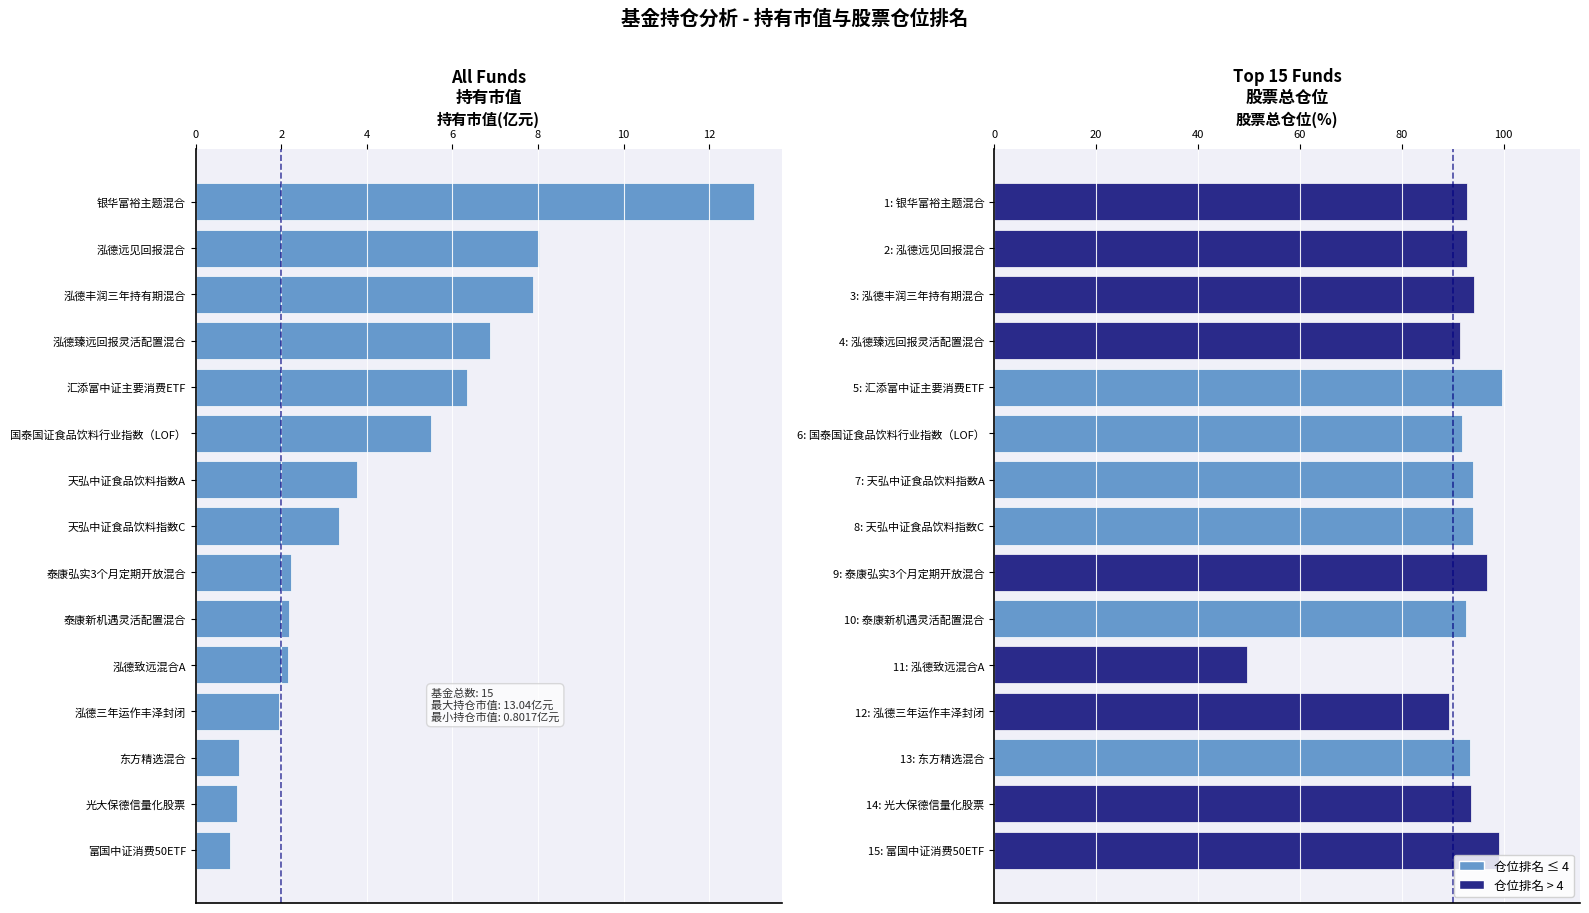

Count the number of data series in this chart.

1